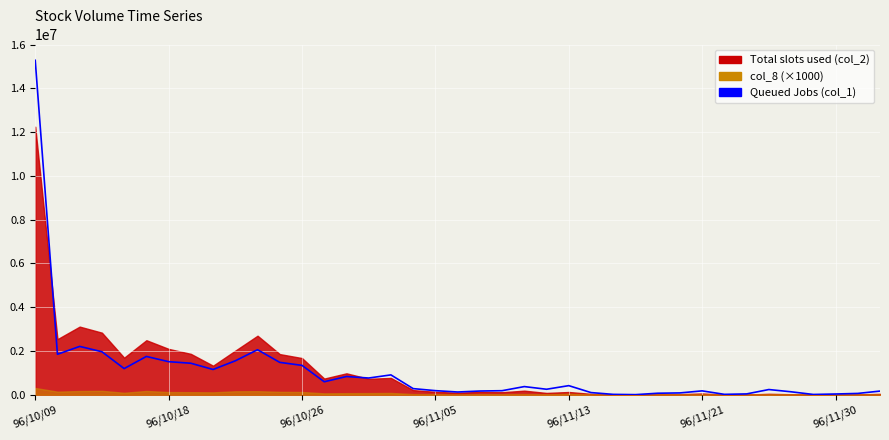

What is the maximum value shown in the chart?

15278000